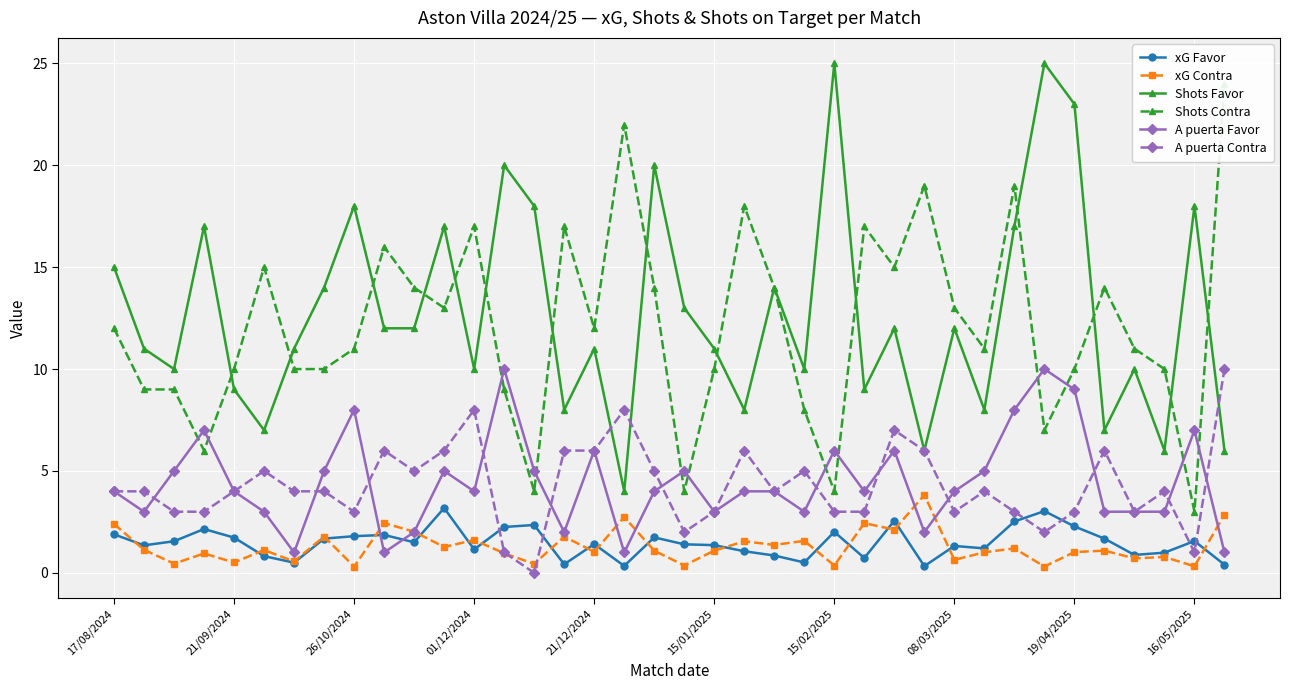

What is the highest value of the xG Favor series?

3.2